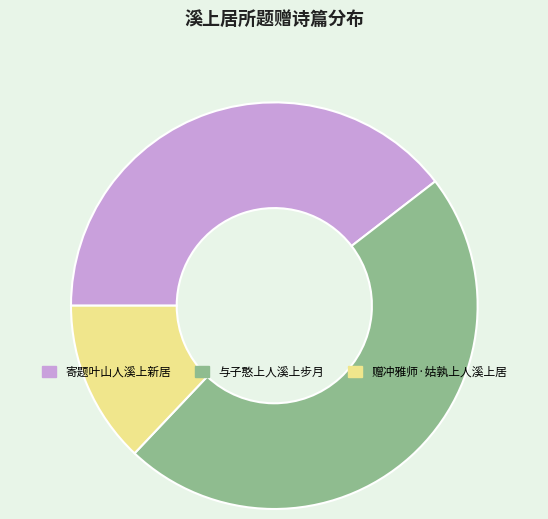

Is there a majority slice in this chart?

No